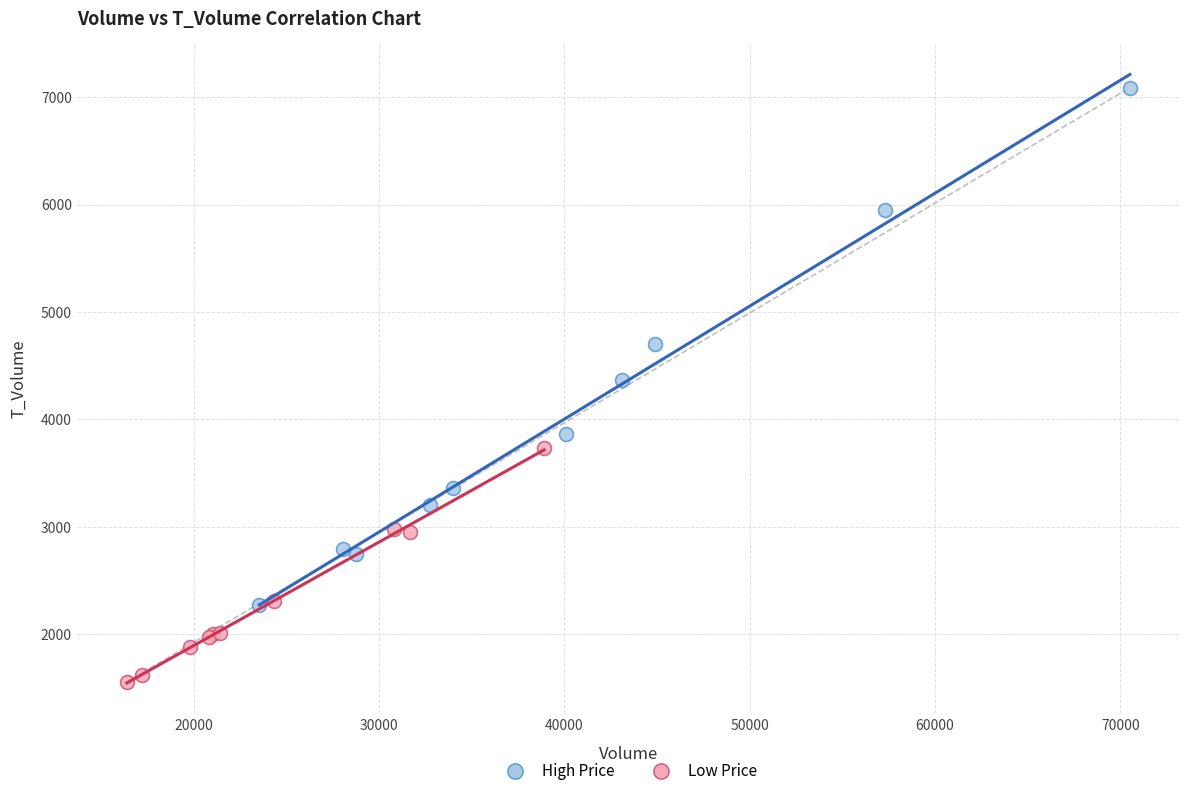

Which series reaches the maximum Y coordinate?

High Price